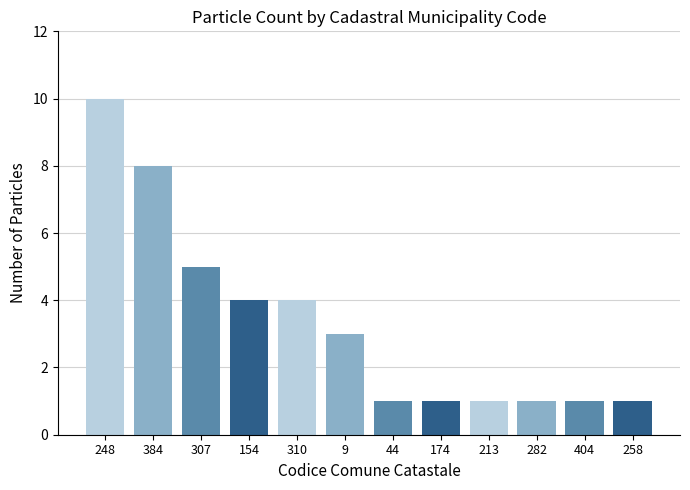

Which label corresponds to the largest value in the chart?

248